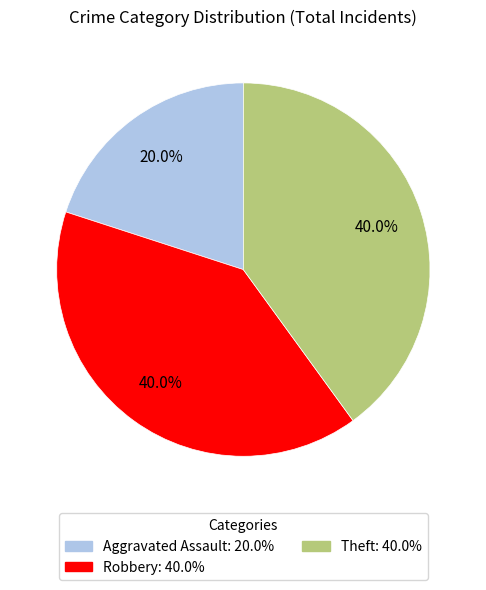

How many slices are in this pie chart?

3